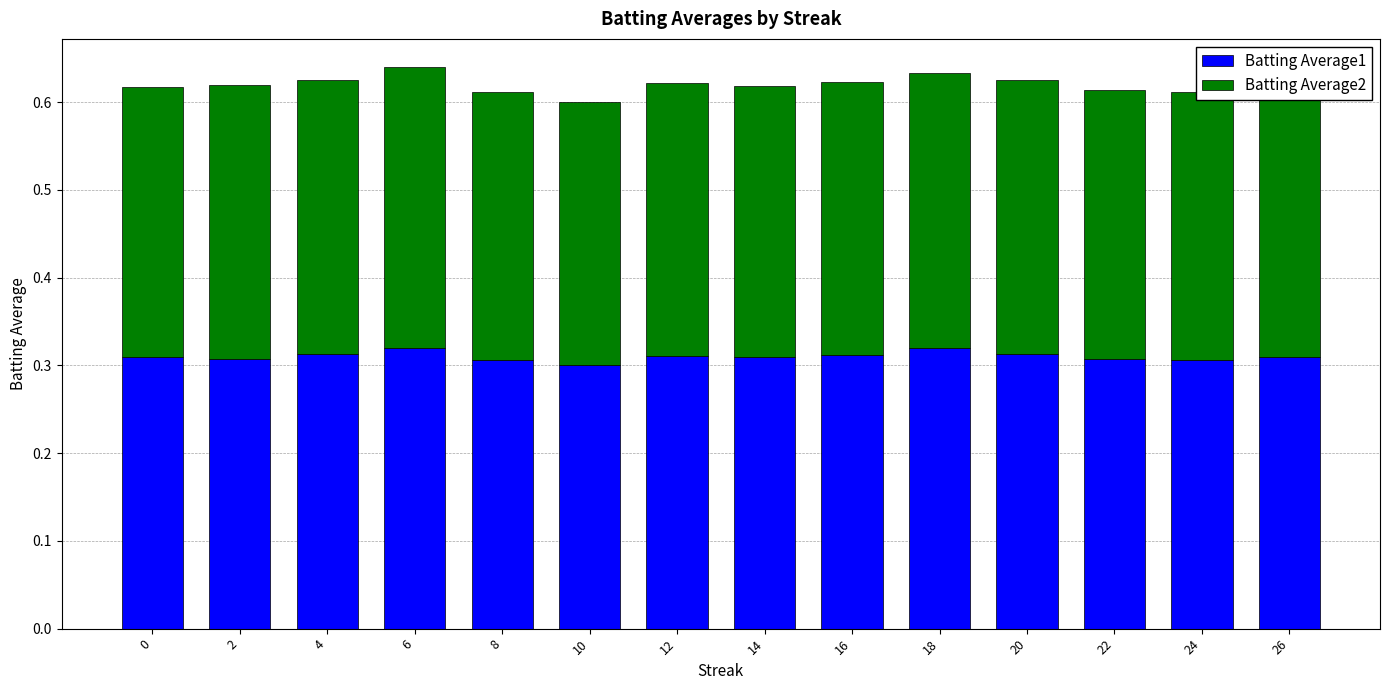

What is the sum of all Batting Average1 values?

4.3